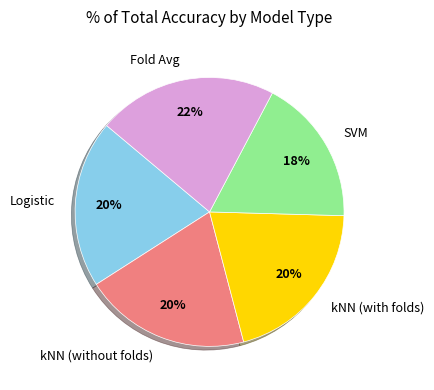

Is there a majority slice in this chart?

No